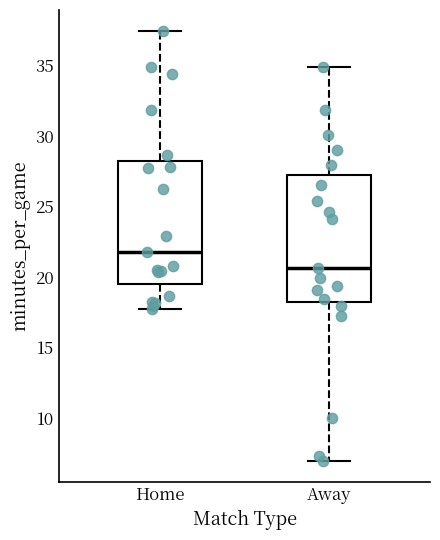

Where is the lower edge of the box for Home on the y-axis? The values are not printed on the chart, so give them approximately, as read against the axis.

19.5